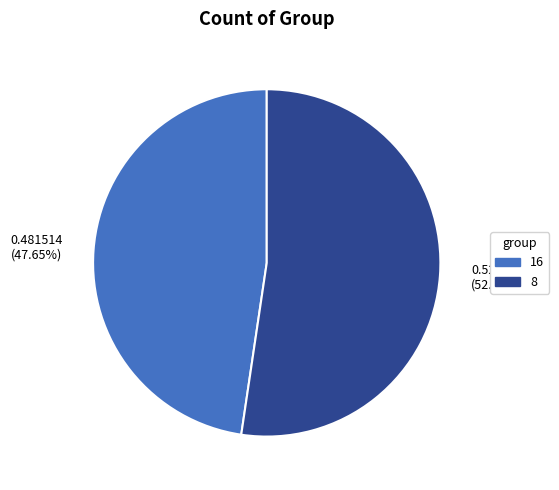

Does any single category account for the majority?

Yes